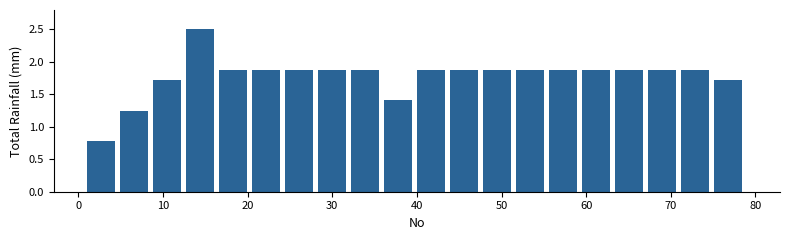

Read against the x-axis, roughly where is the centre of the tallest bar?

14